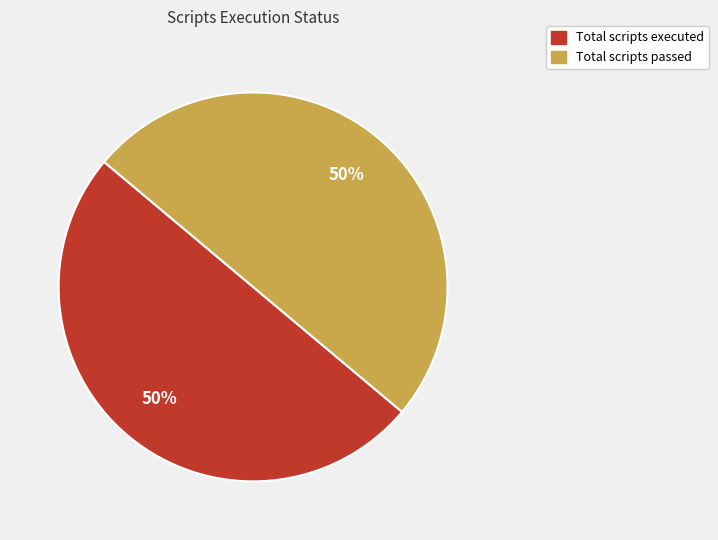

To the nearest percent, what is the combined percentage of Total scripts executed and Total scripts passed?

100%